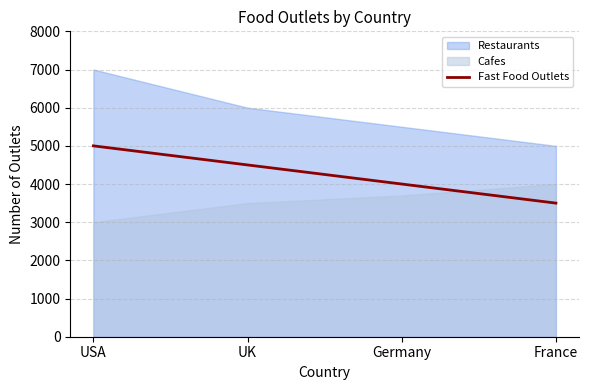

What is the difference between the maximum and second lowest values?

1000